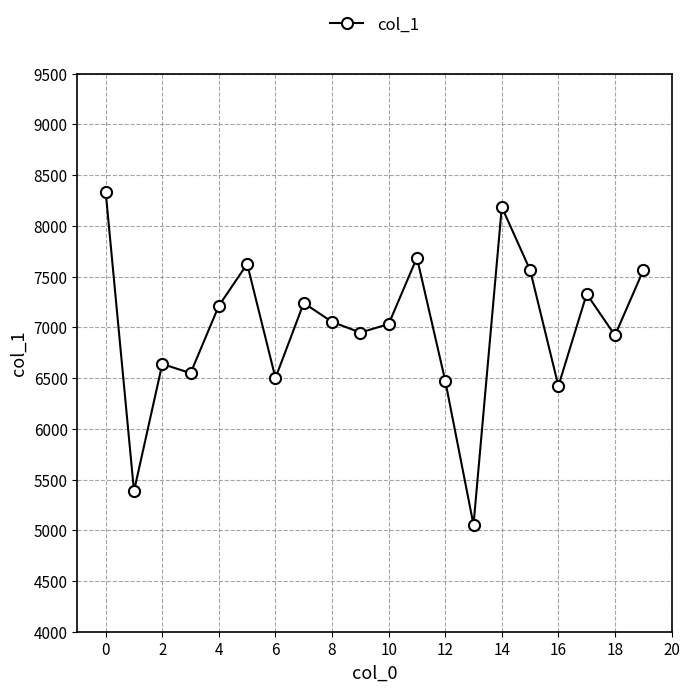

What is the difference between the second highest and minimum values?

3132